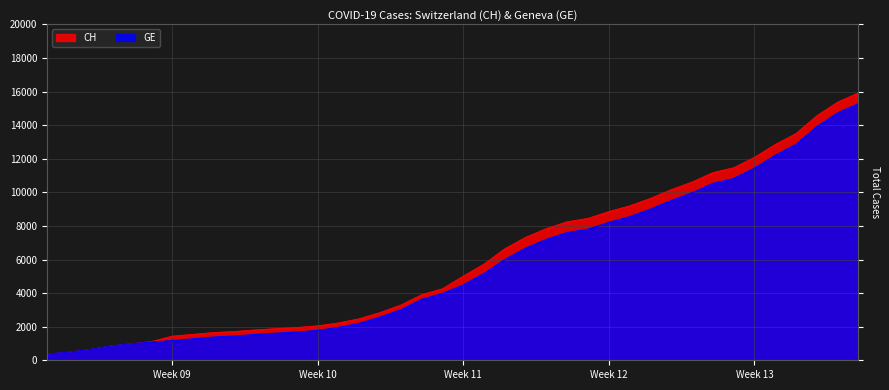

Which category has the highest value in the GE series?

2020-04-04